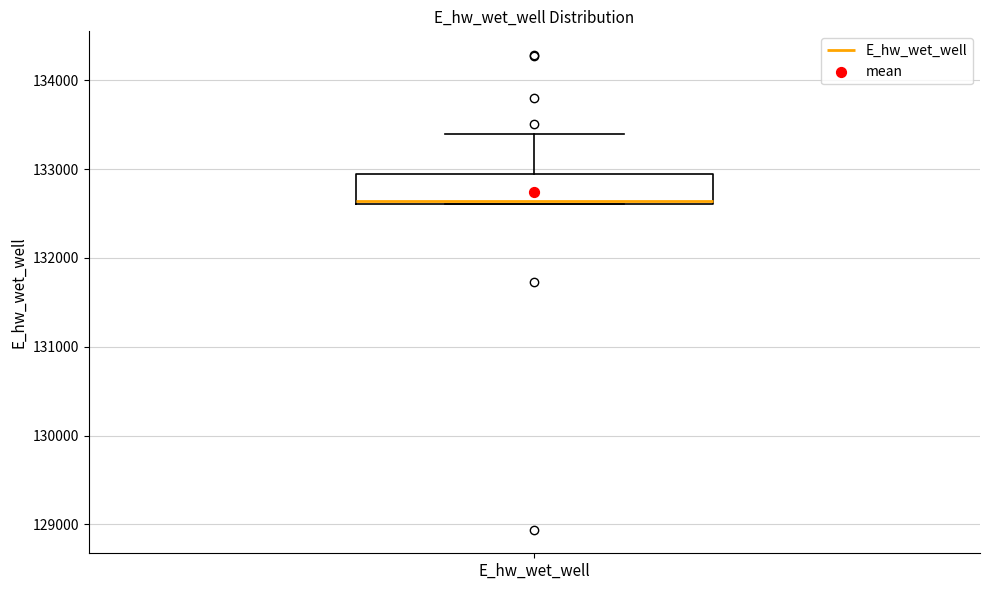

Read this box plot against the y-axis: the position of the median line, the range covered by the box, and the ends of both whiskers. The values are not printed on the chart, so give them approximately, as read against the axis.

median 132600, box 132600 to 132900, whiskers 132600 to 133400